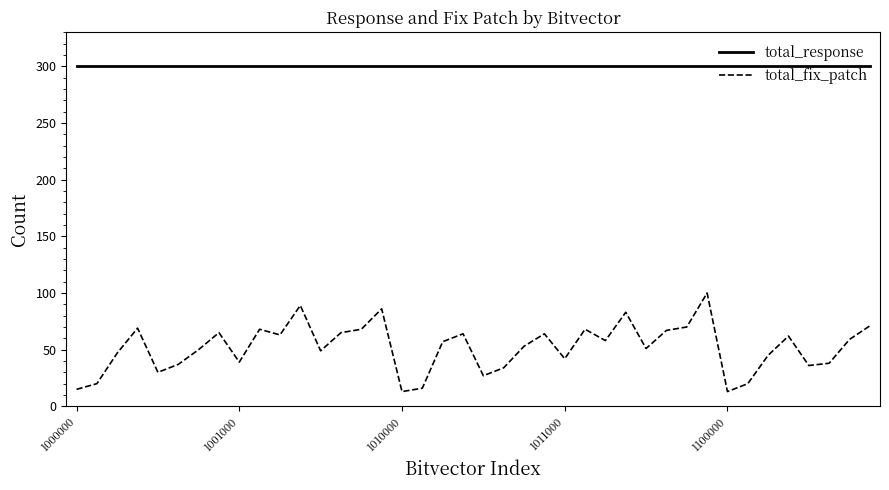

List the series in order of their overall mean, lowest first.

total_fix_patch, total_response